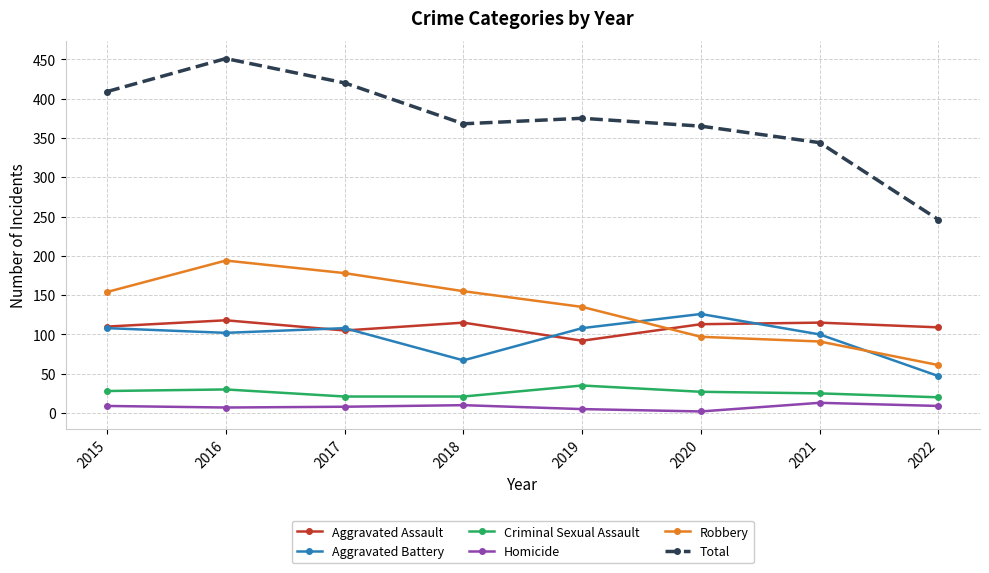

Which series changed the most between 2016 and 2022?

Total